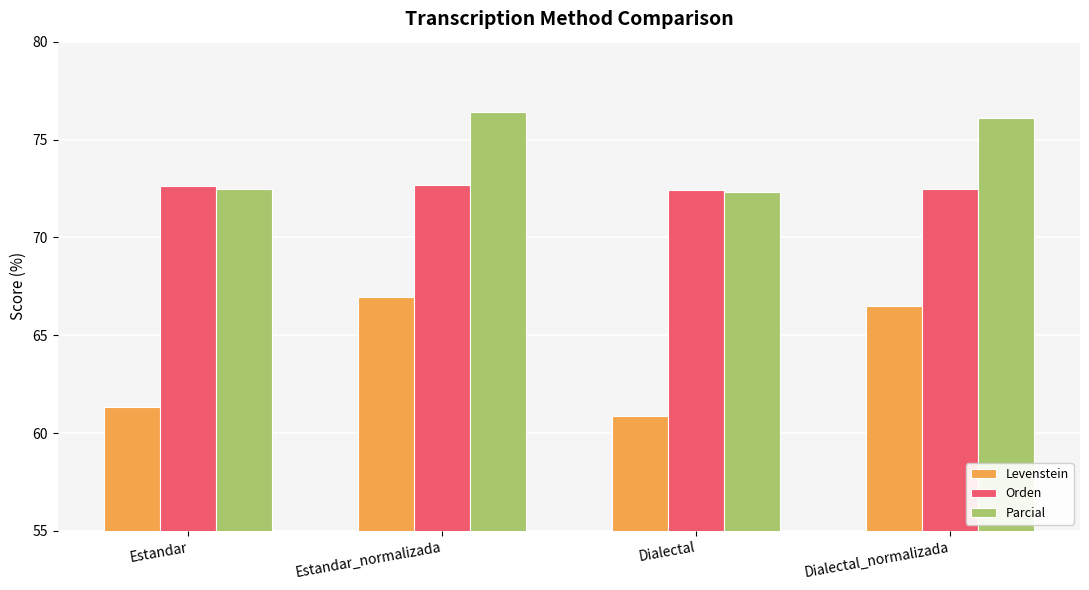

What is the value of the Levenstein bar at the 3rd from the left?

60.9